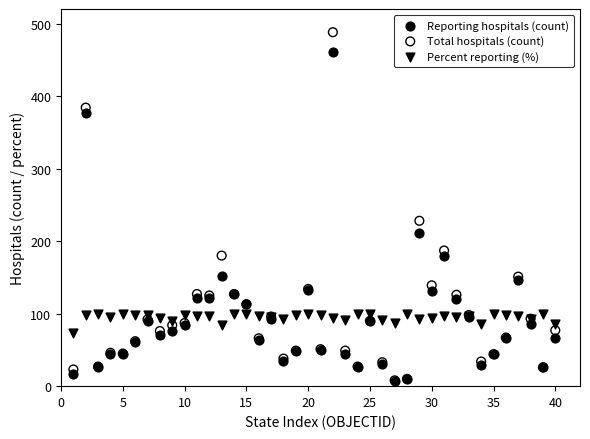

Across all series, what Y value is closest to 247?

228.0